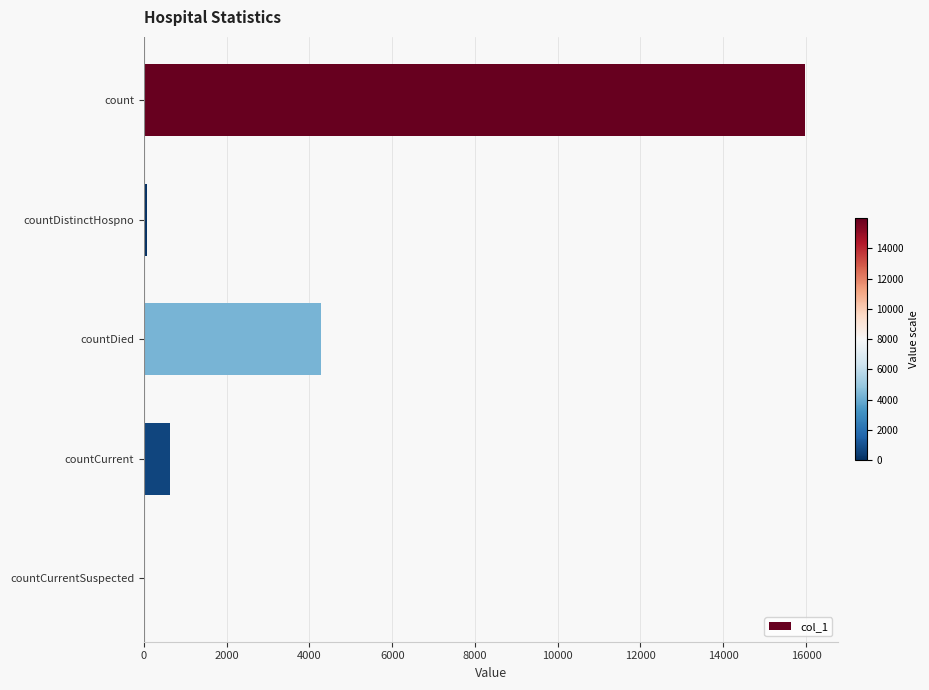

Which category has the highest value across all series?

count